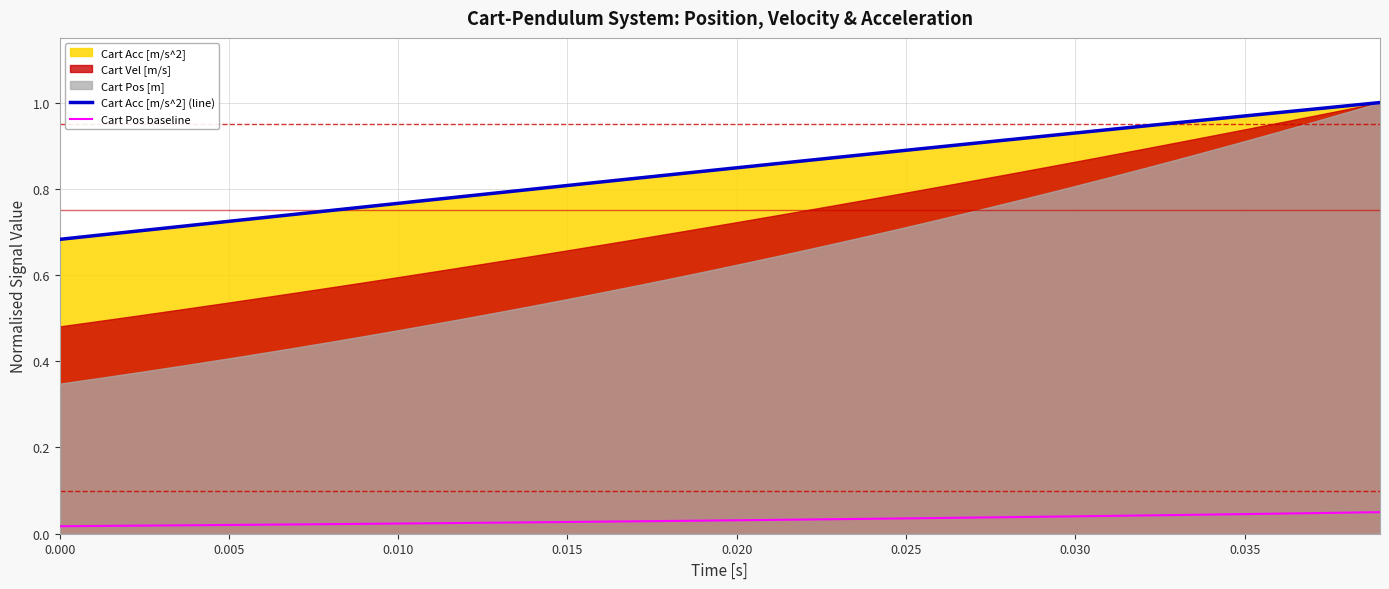

True or false: Cart Pos baseline and Cart Acc [m/s^2] (line) cross at least once.

False